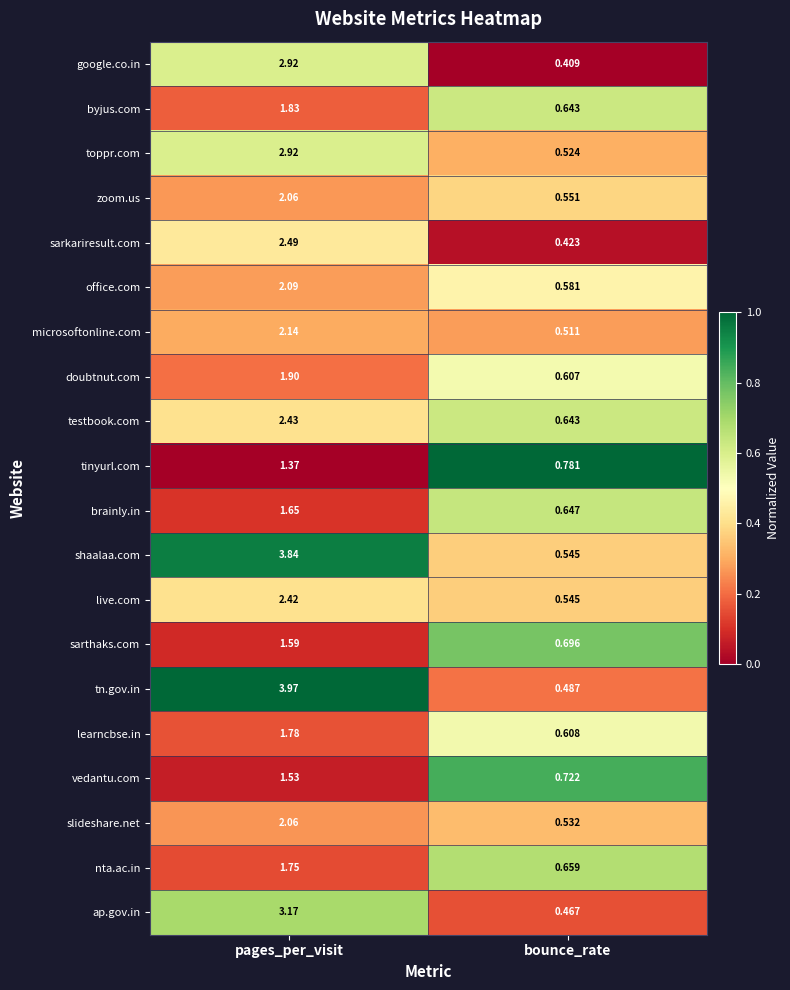

Which series changed the most between pages_per_visit and bounce_rate?

tn.gov.in